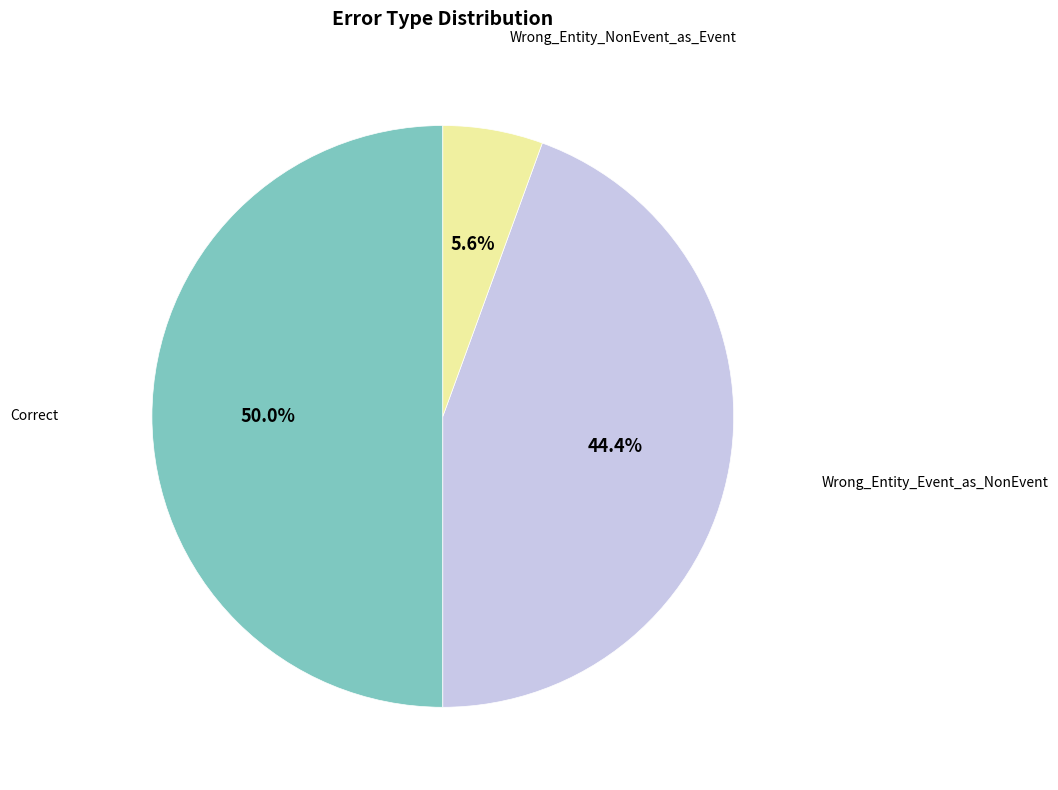

Count the number of slices in the pie.

3